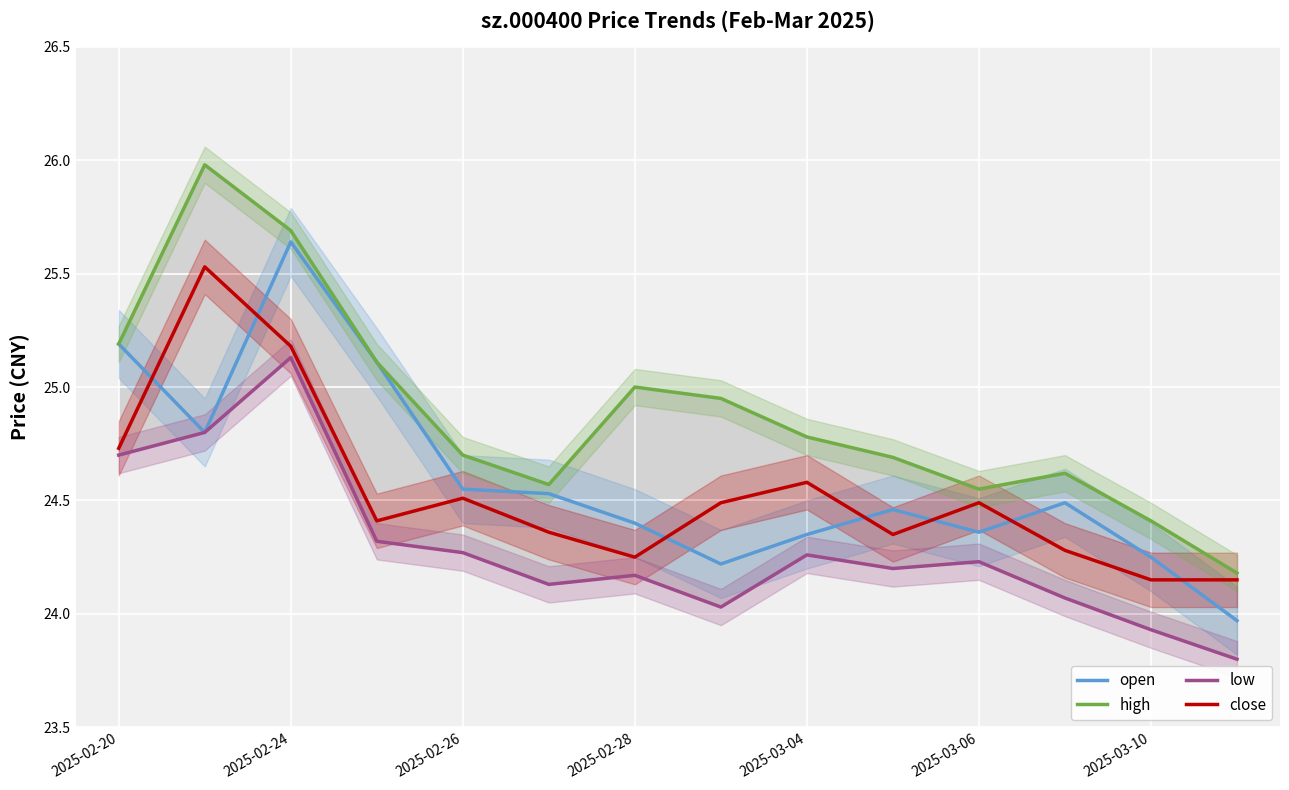

The open series shows 11.8 at 2025-02-20. True or false?

False